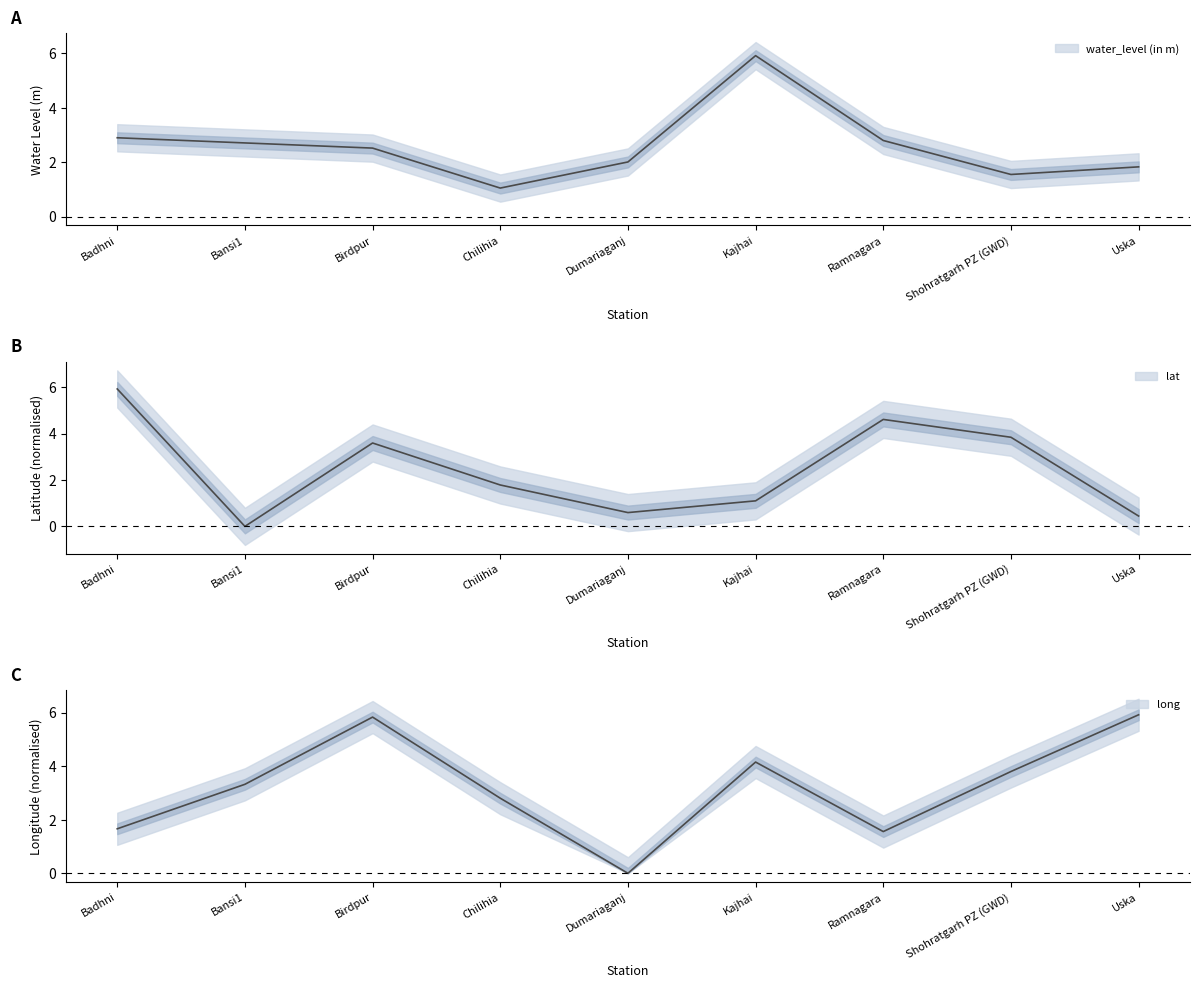

List the series in order of their peak value, lowest first.

water_level (in m), lat, long